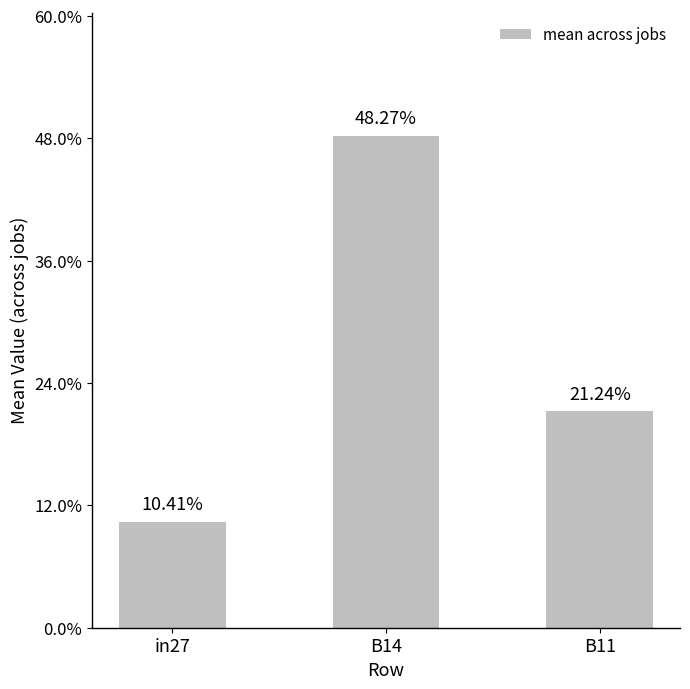

Does the chart contain any negative values?

No